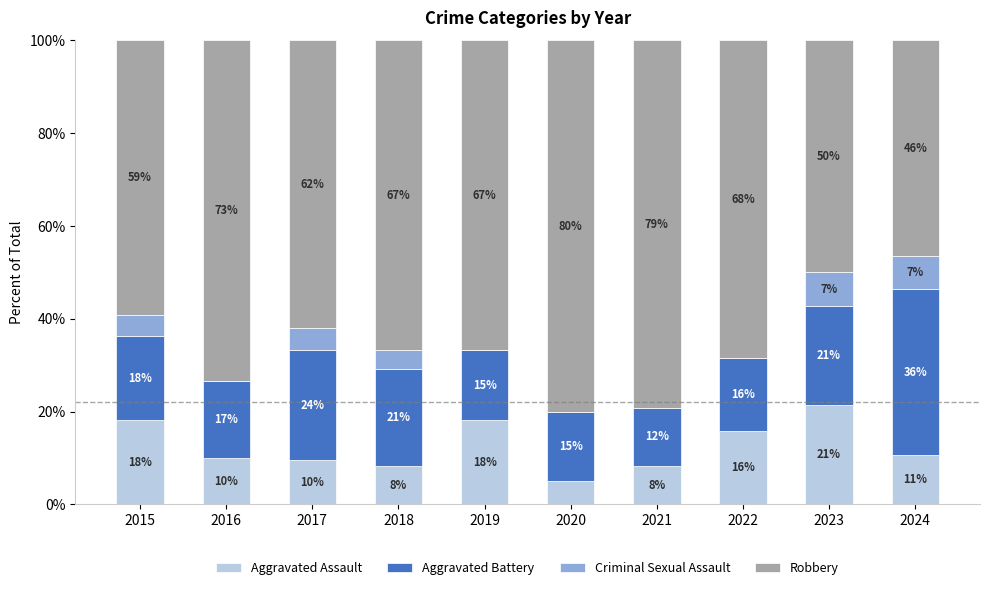

The value of Robbery at 2024 is 32.1. True or false?

False